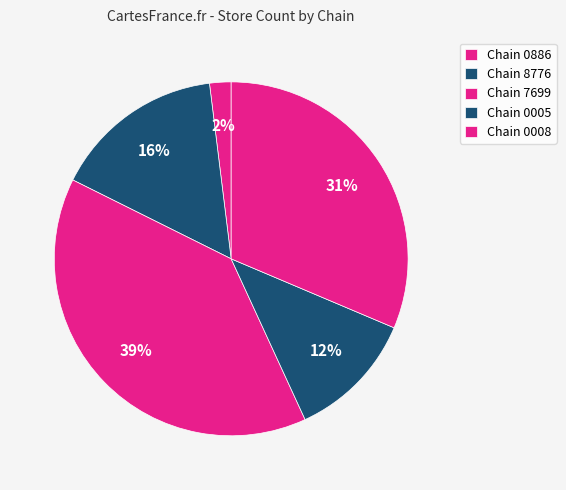

To the nearest percent, what is the difference between the largest and smallest slice percentages?

37%